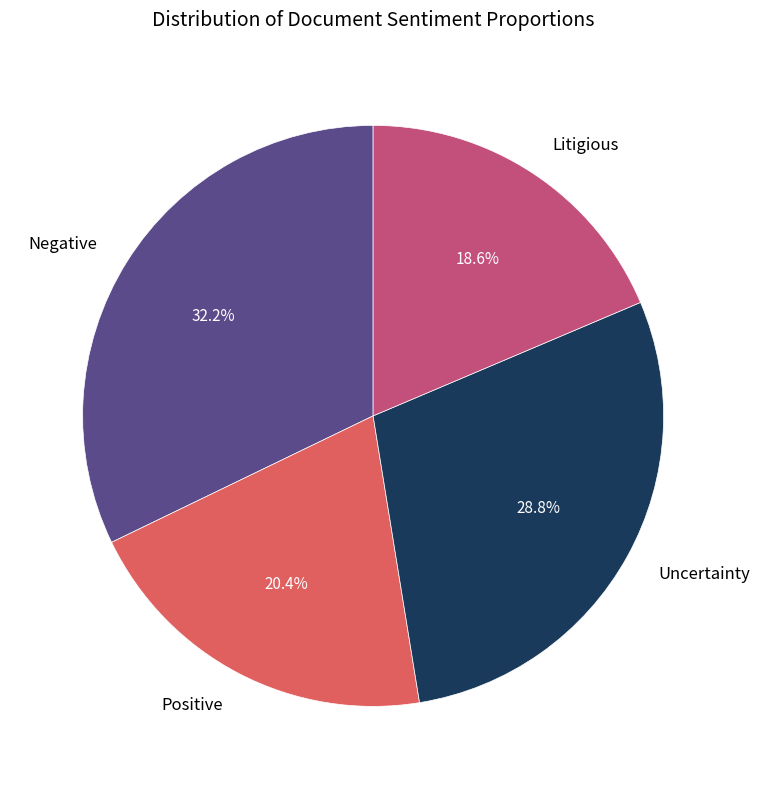

To the nearest percent, what is the combined percentage of Negative and Uncertainty?

61%